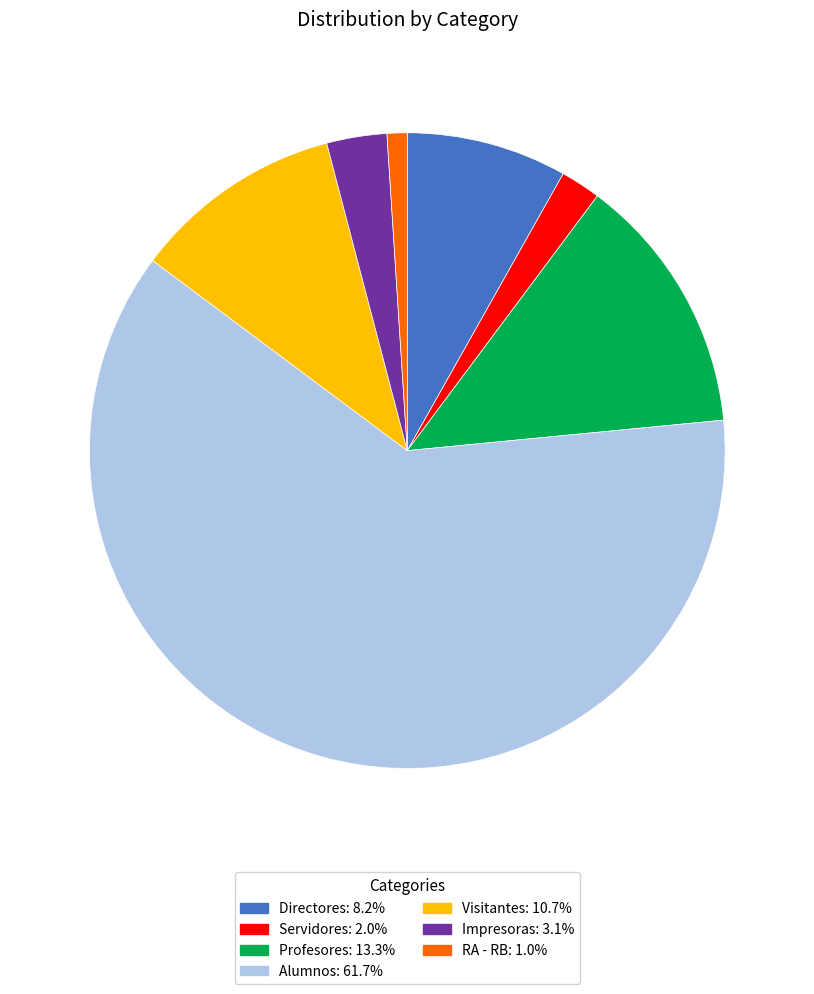

True or false: Impresoras accounts for 14% of the total.

False